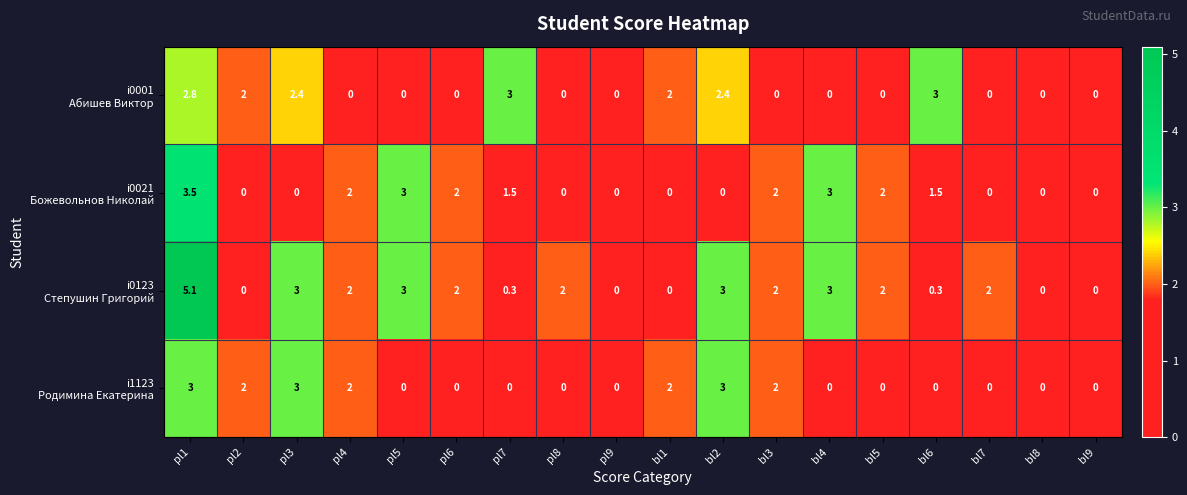

Which category has the highest value across all series?

pl1